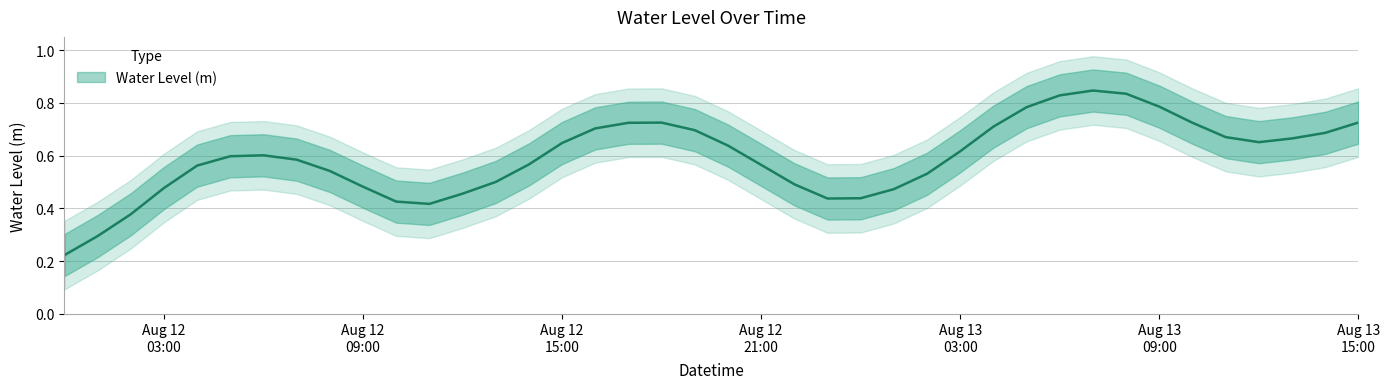

Reading left to right, what are all the values shown in this chart?

0.2	0.3	0.4	0.5	0.6	0.6	0.6	0.6	0.5	0.5	0.4	0.4	0.5	0.5	0.6	0.6	0.7	0.7	0.7	0.7	0.6	0.6	0.5	0.4	0.4	0.5	0.5	0.6	0.7	0.8	0.8	0.8	0.8	0.8	0.7	0.7	0.7	0.7	0.7	0.7